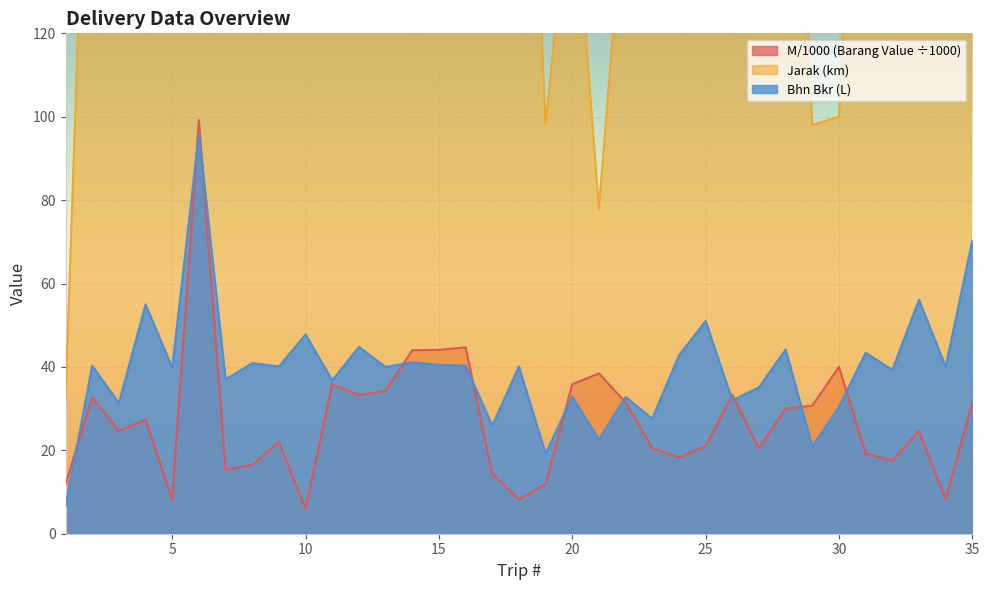

What is the maximum value for Jarak?

390.0